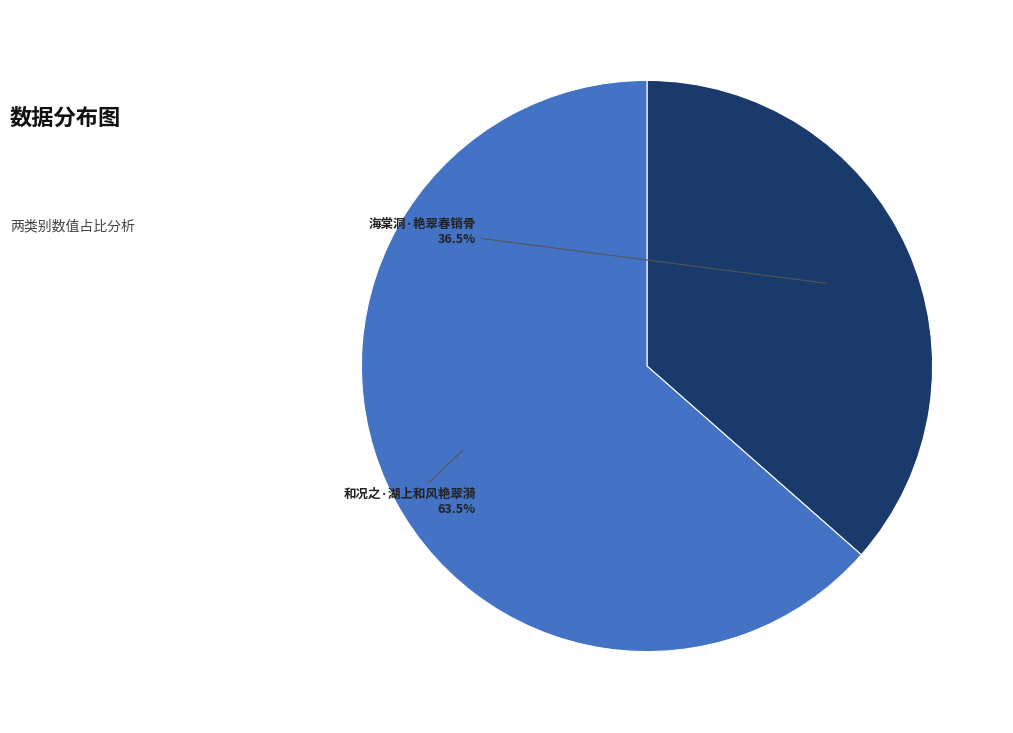

What is the total percentage of 海棠洞·艳翠春销骨 and 和况之·湖上和风艳翠漪?

100.0%